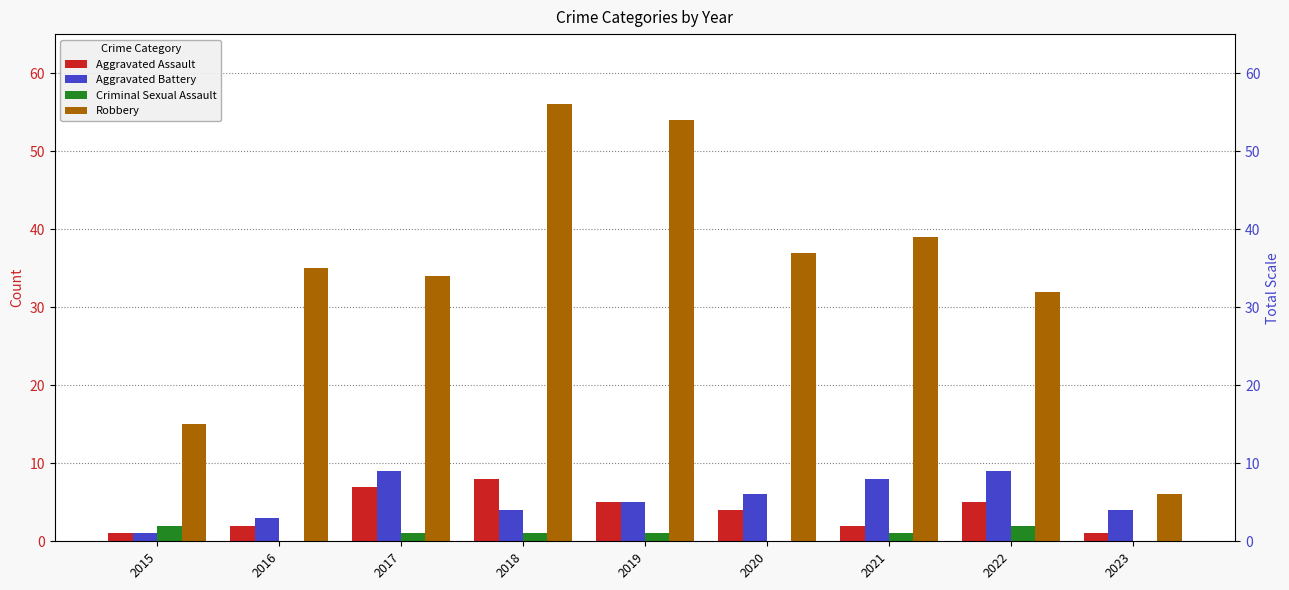

How many bars are there in total?

36